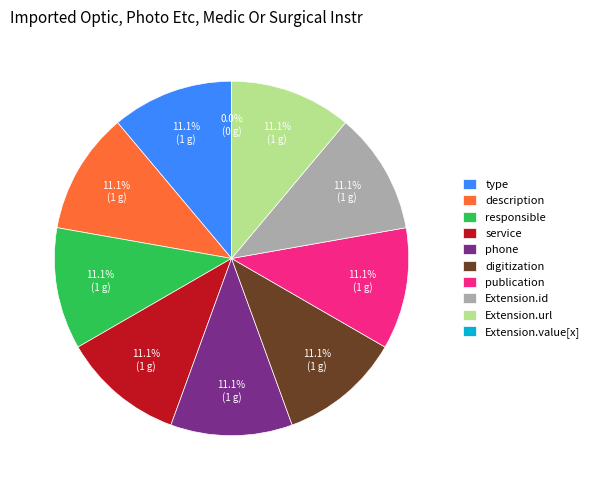

What portion of the pie excludes phone?

88.9%